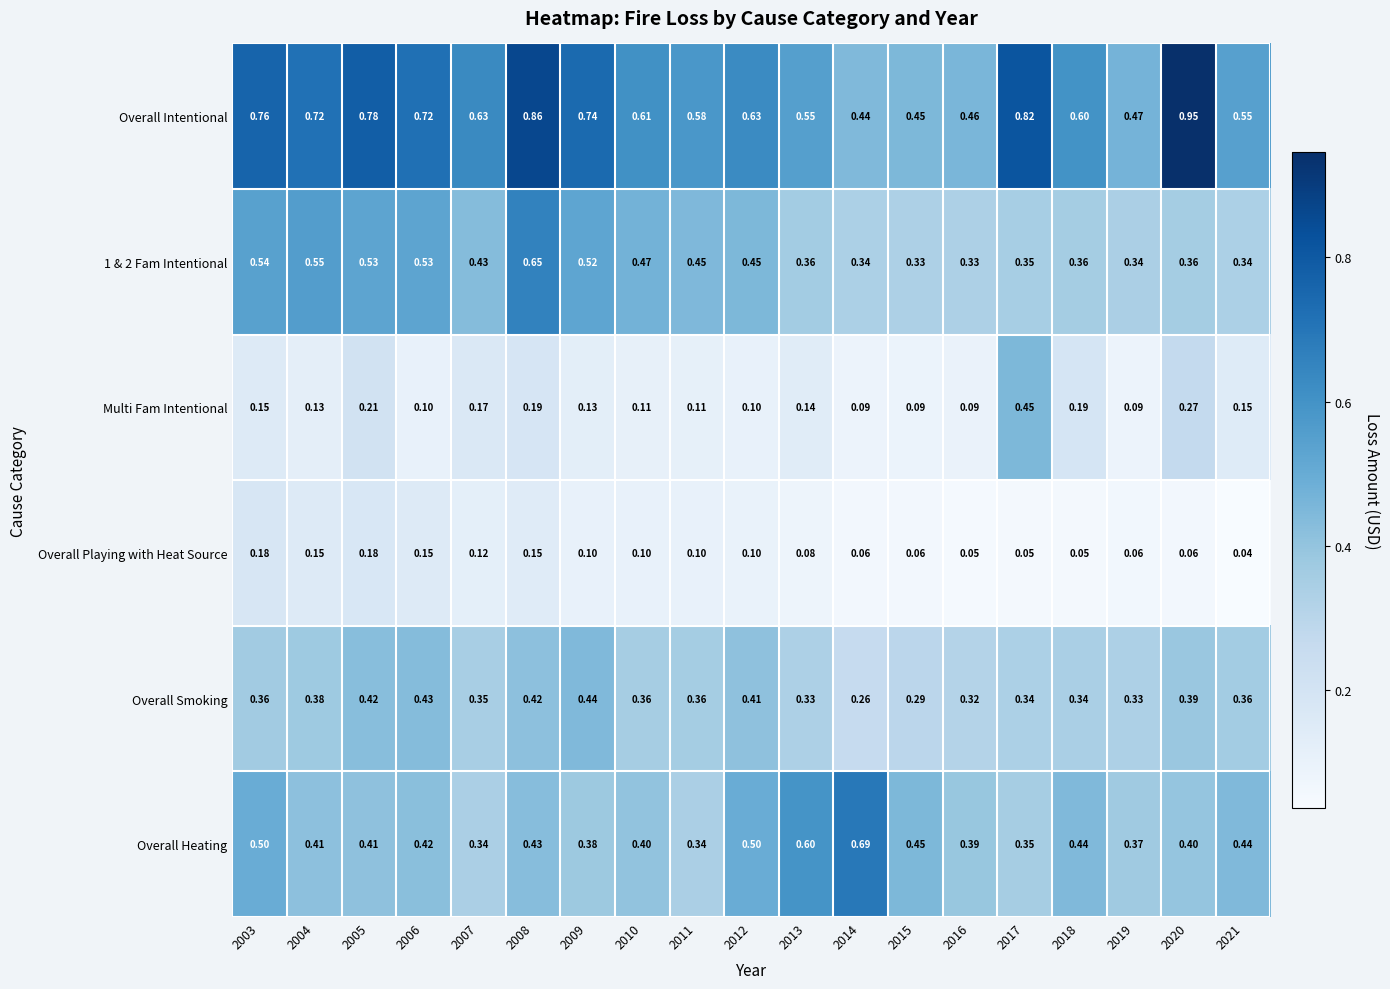

Which series has the largest total across all categories?

Overall Intentional